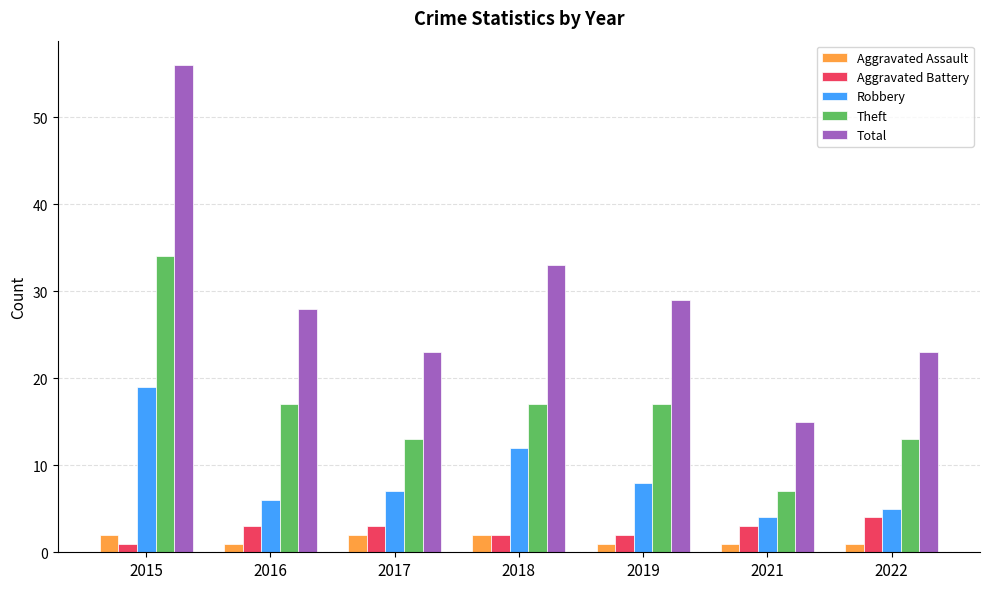

What is the value of the Robbery bar at the 2nd from the left?

6